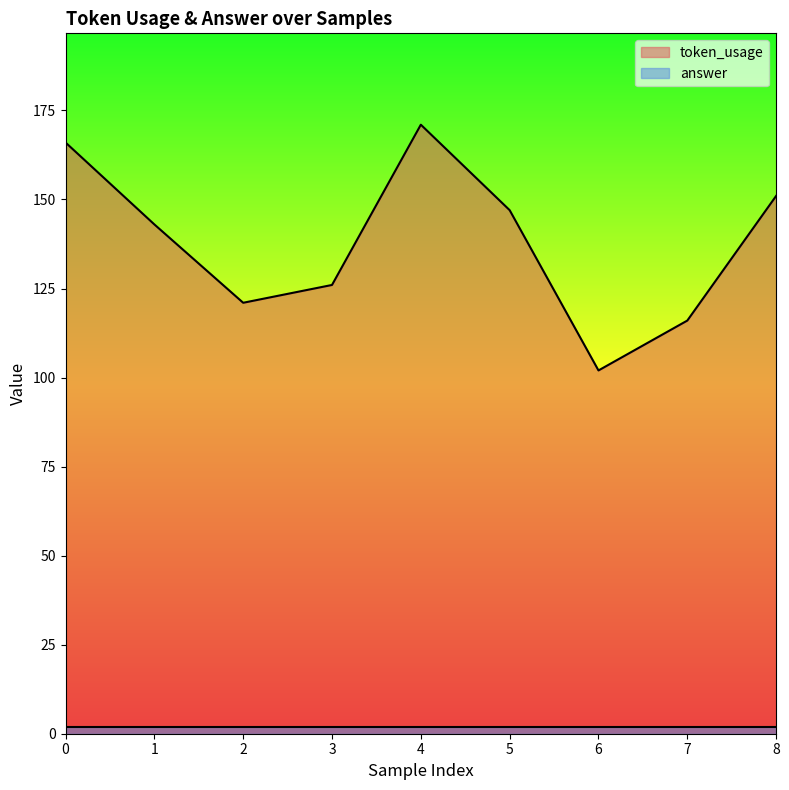

At which label is the value closest to 136?

1